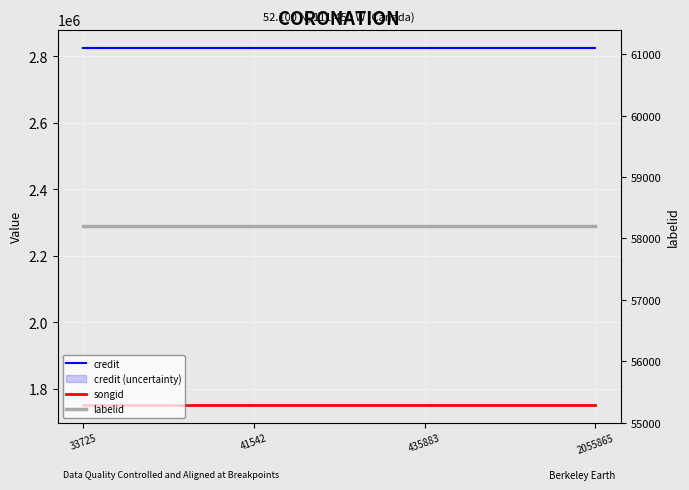

At how many categories does at least one series exceed 2787541?

4